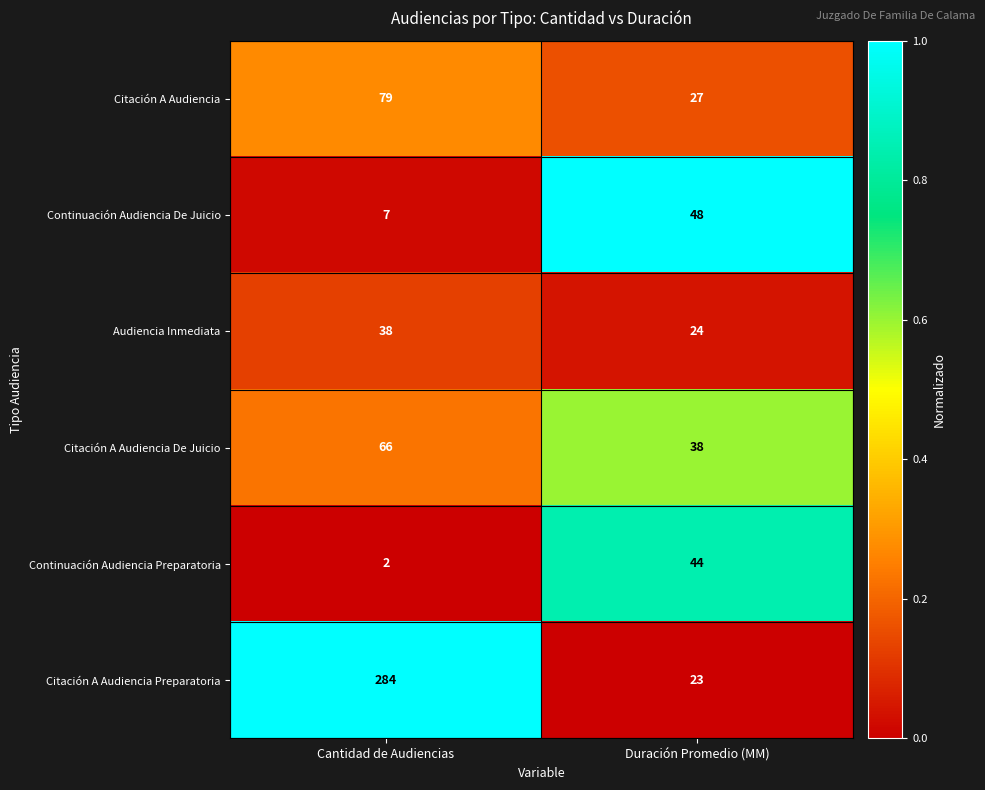

What is the difference between the maximum and minimum values in the Citación A Audiencia Preparatoria series?

261